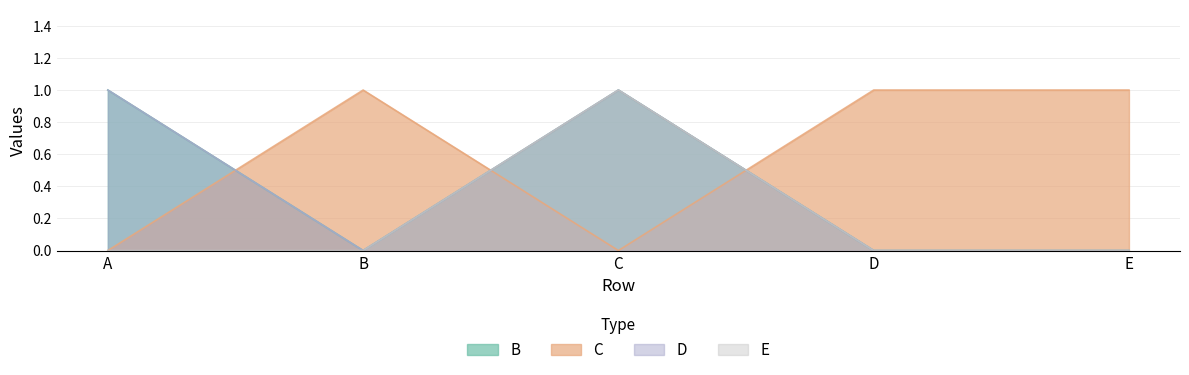

True or false: E and D cross at least once.

False